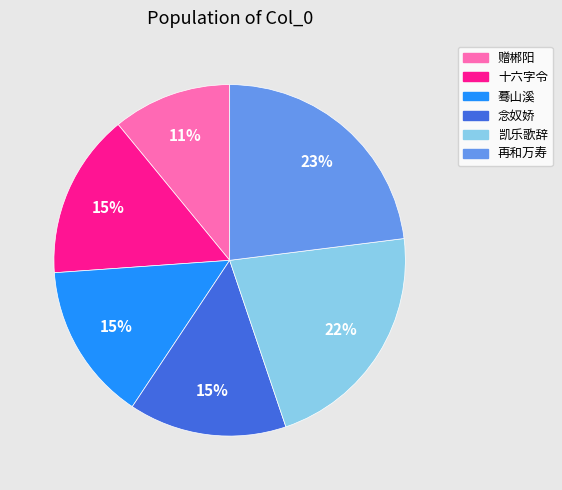

Does any single category account for the majority?

No